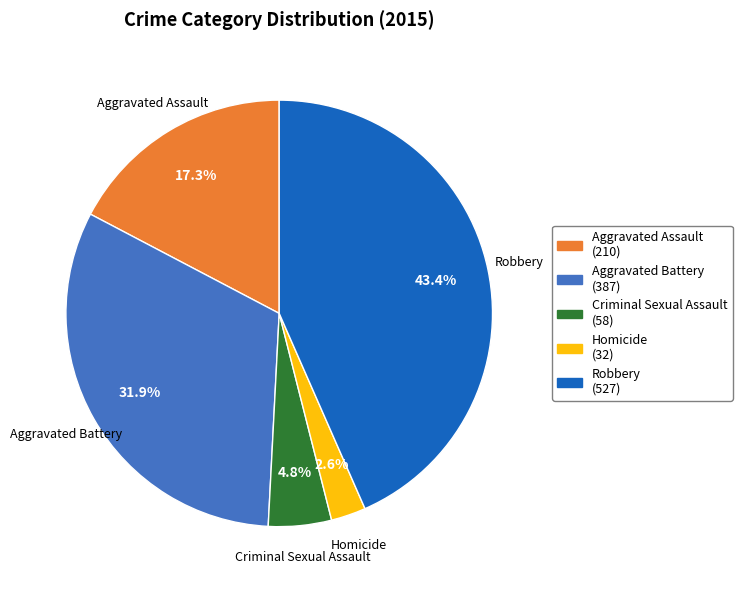

Approximately how many times larger is the value at Criminal Sexual Assault compared to Aggravated Assault?

0.3